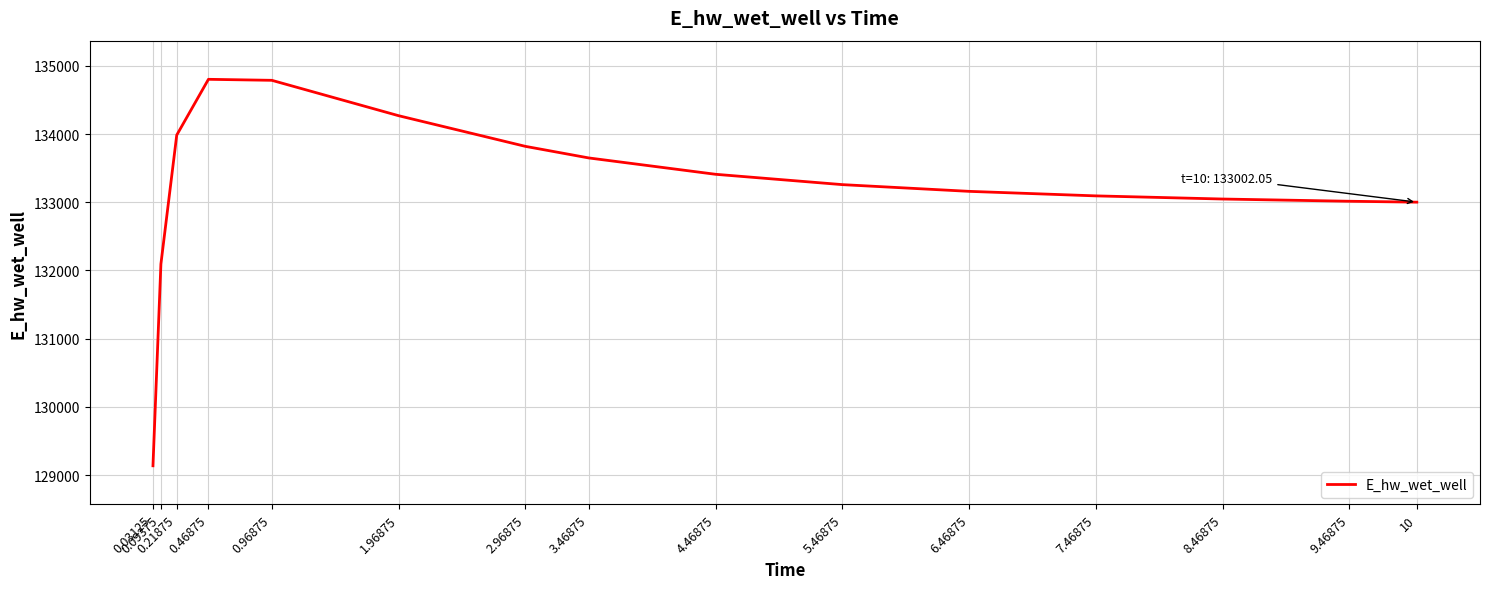

What is the difference between the maximum and minimum values?

5667.9